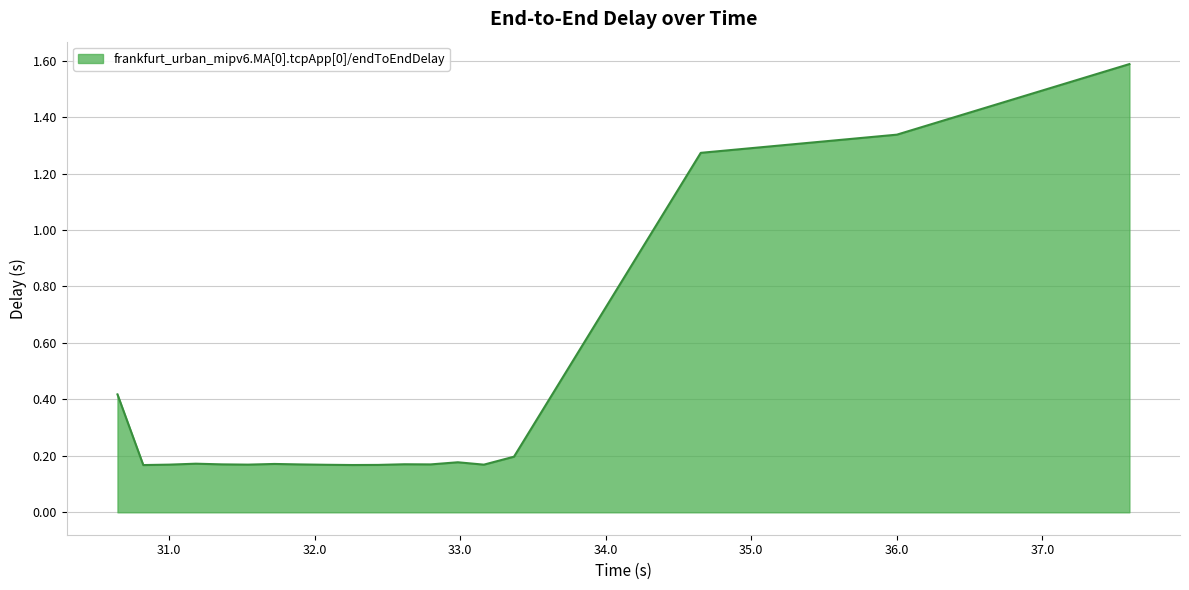

What is the difference between the maximum and minimum values?

1.4